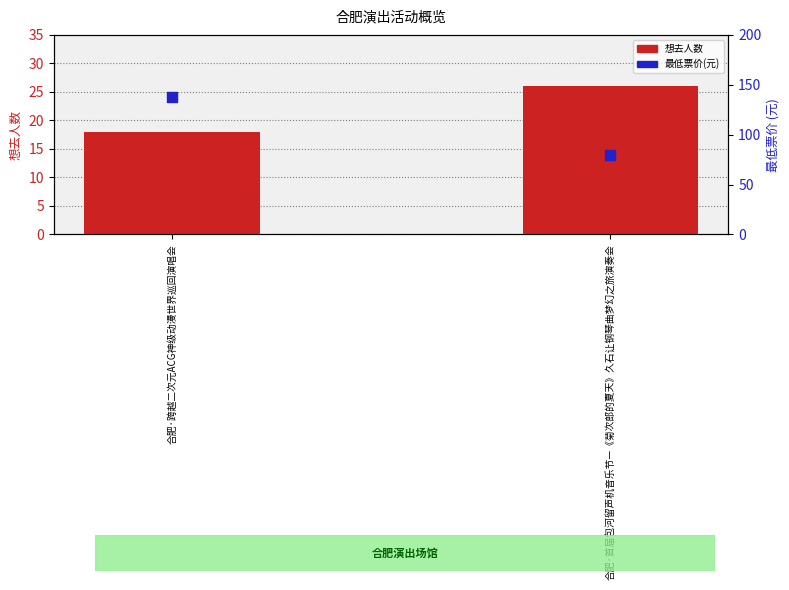

Which series has the largest total across all categories?

最低票价(元)